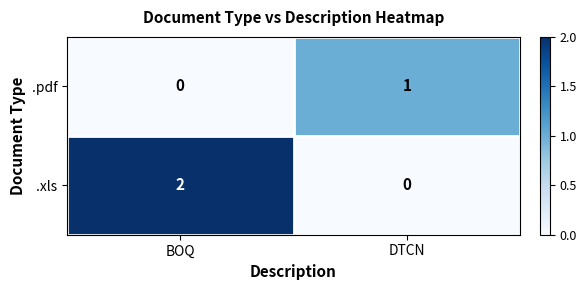

Reading left to right, extract all data points from this chart.

.pdf: 0	1
.xls: 2	0